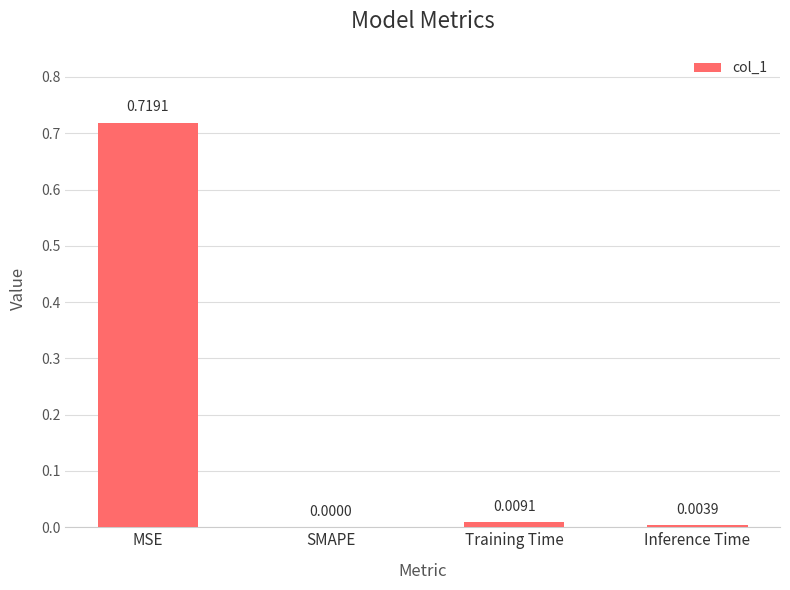

At which category does the chart reach its peak across all series?

MSE